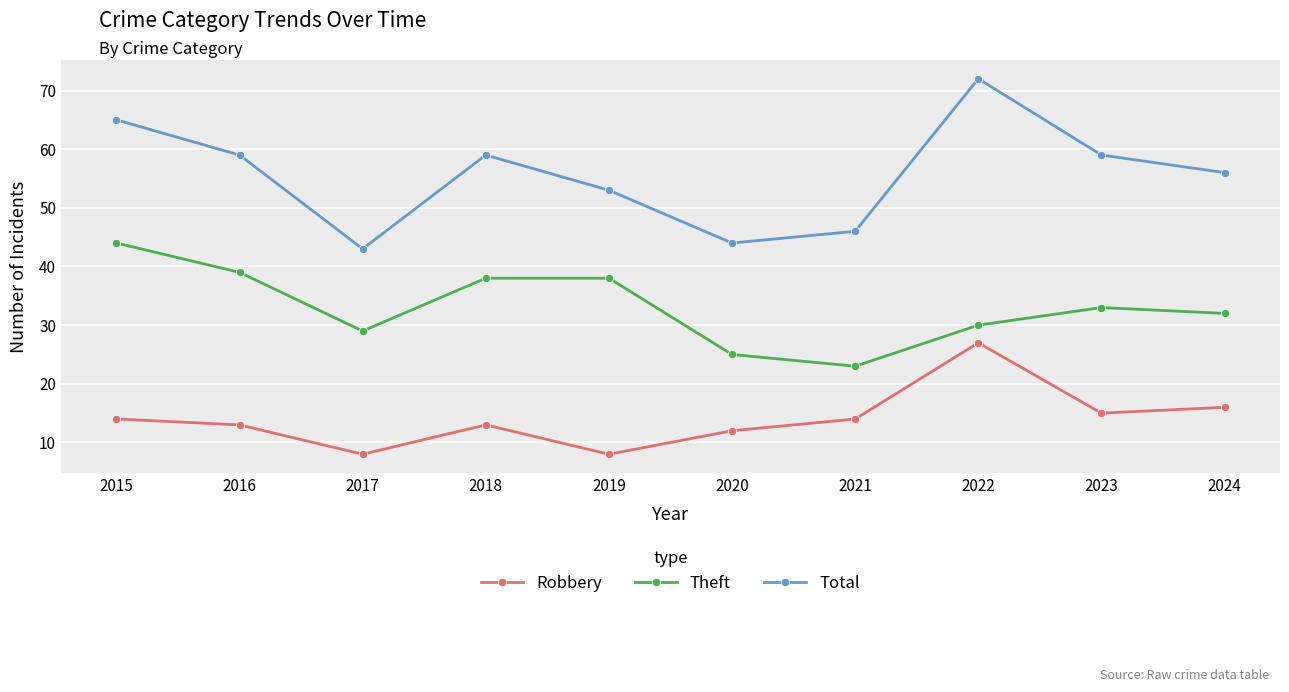

How many lines are shown in the chart?

3